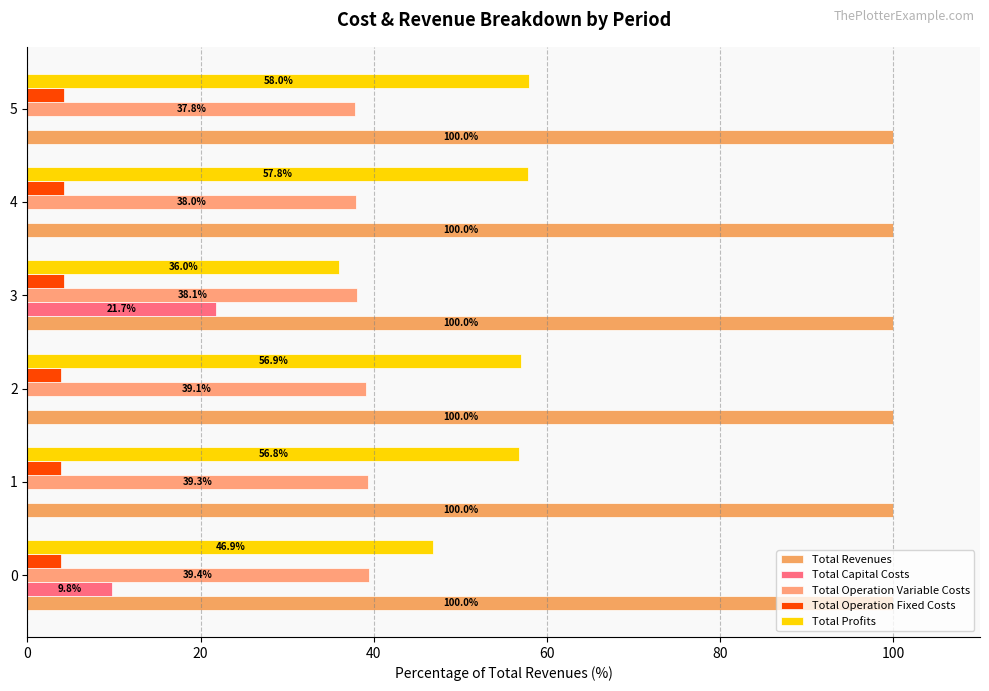

How many values in the Total Operation Variable Costs series exceed 39?

3